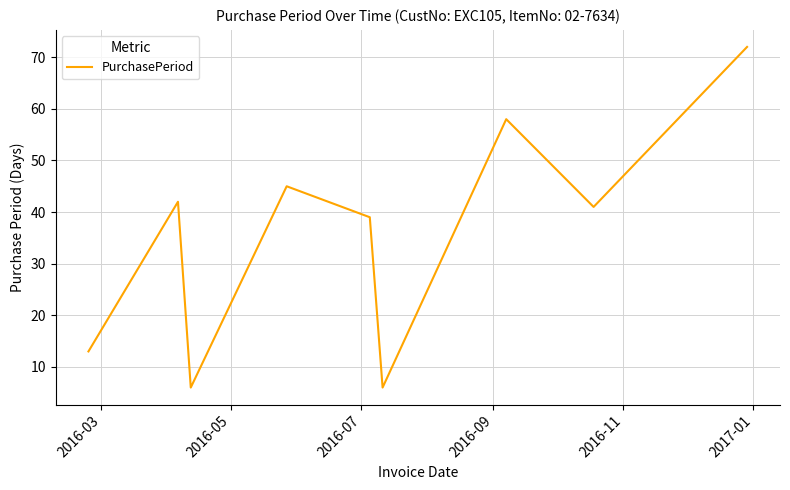

What is the difference between the maximum and minimum values?

66